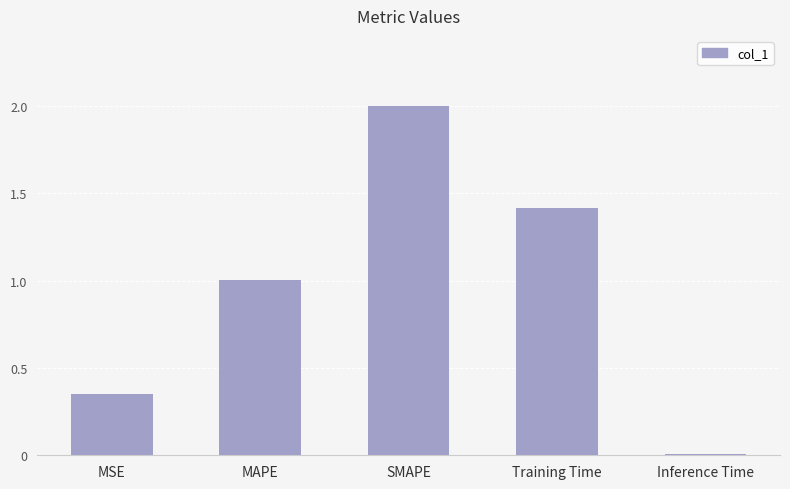

What is the change in value from MAPE to Training Time?

+0.4